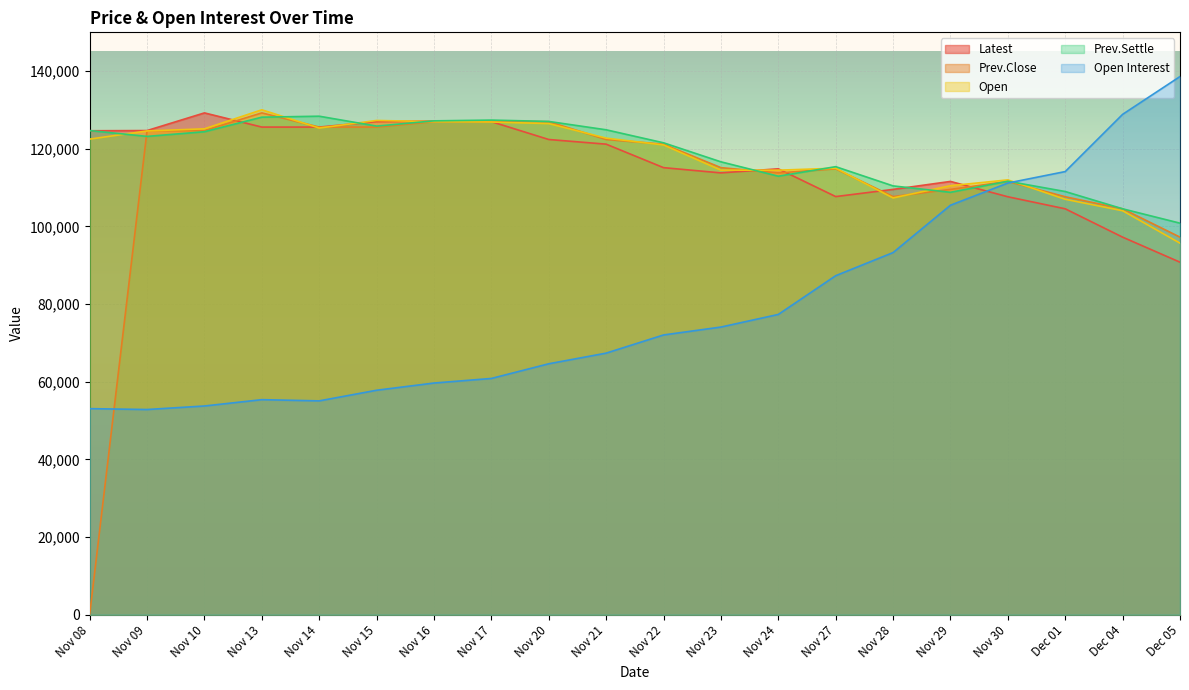

What is the approximate value of Prev.Close at Nov 28?

107700